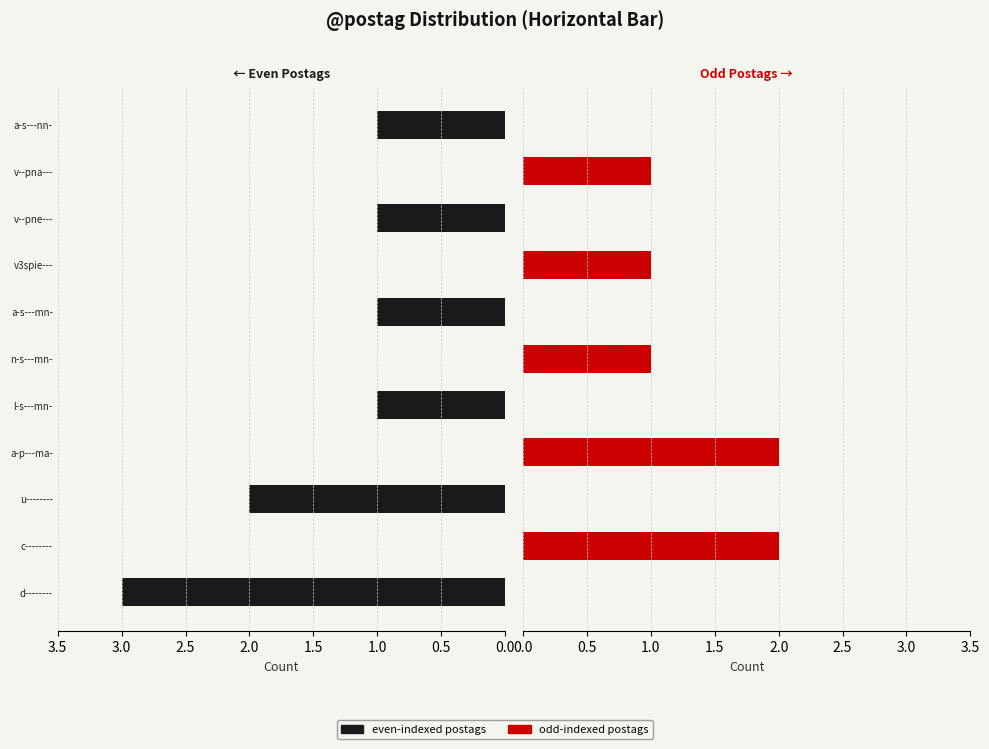

How many bars are there in total?

22